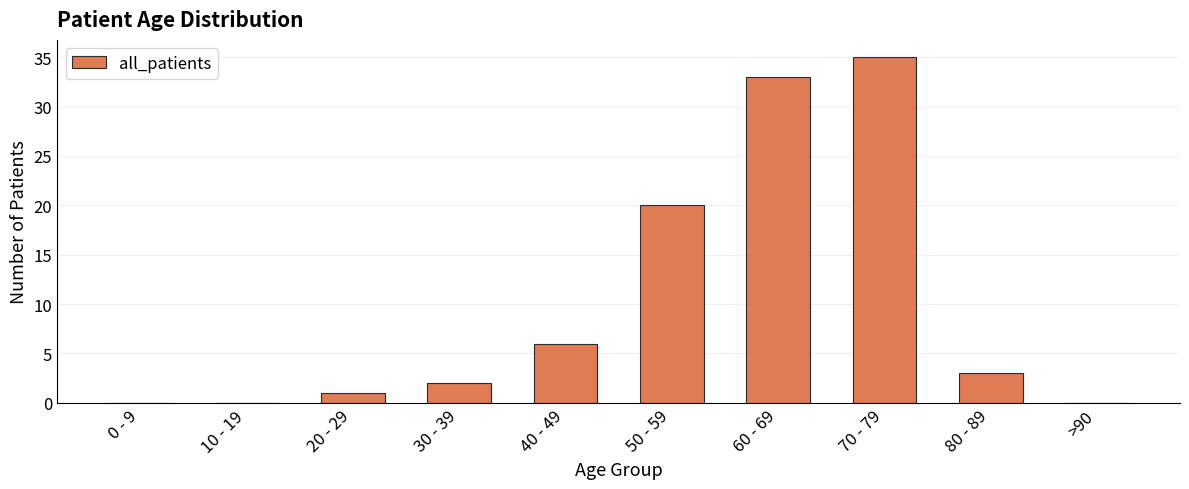

Reading left to right, what are all the values shown in this chart?

0	0	1	2	6	20	33	35	3	0